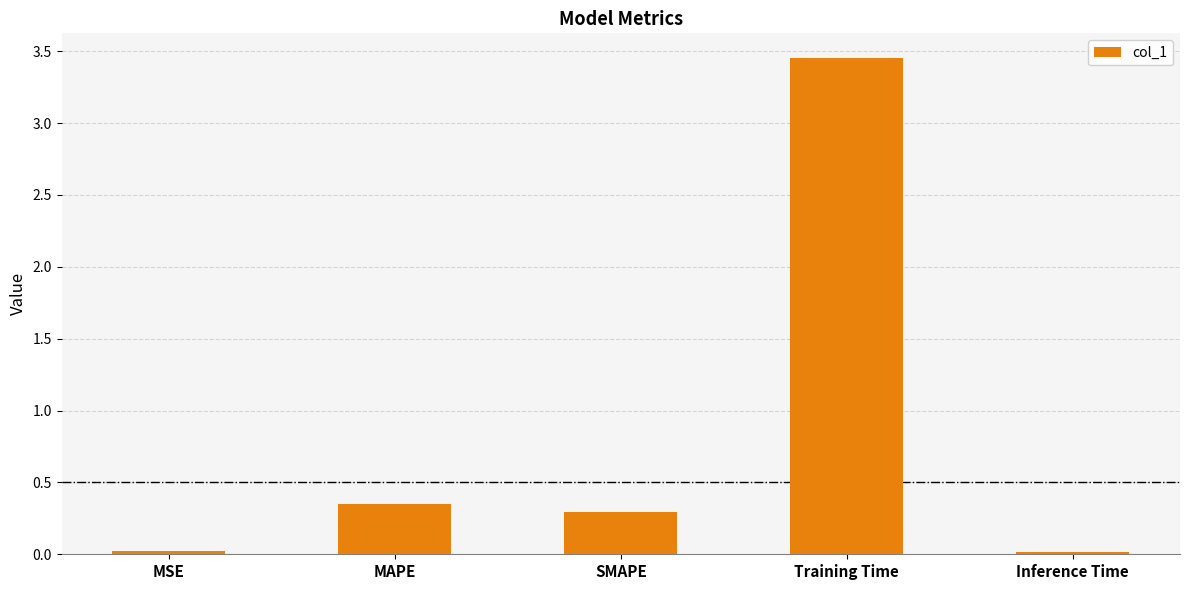

Does the chart contain stacked bars?

No